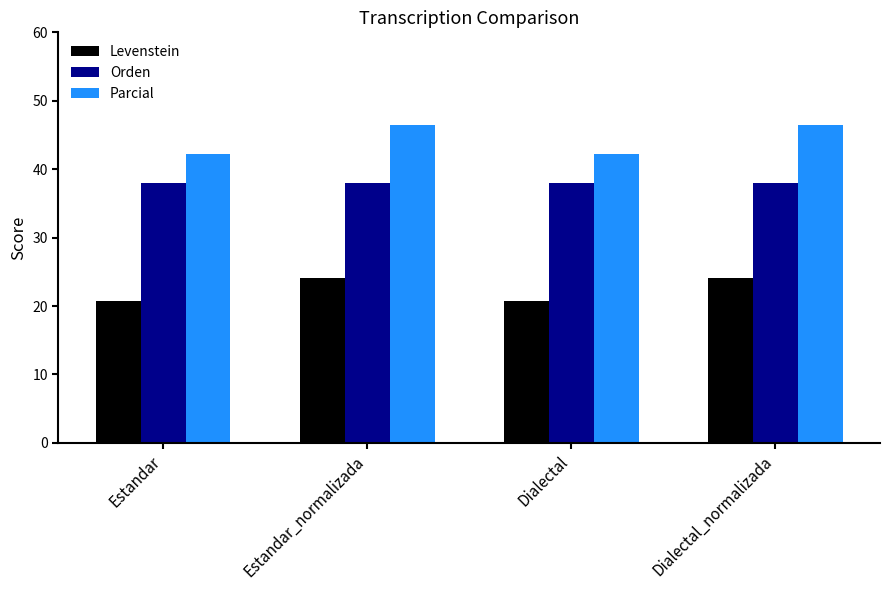

The value of Parcial at Dialectal is 42.2. True or false?

True